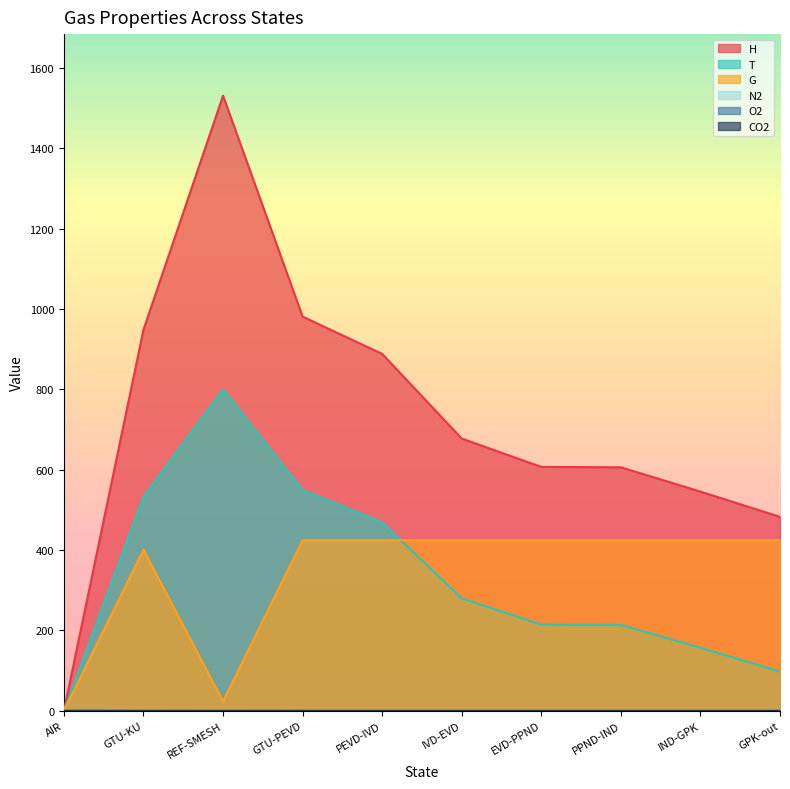

True or false: H and T cross at least once.

False